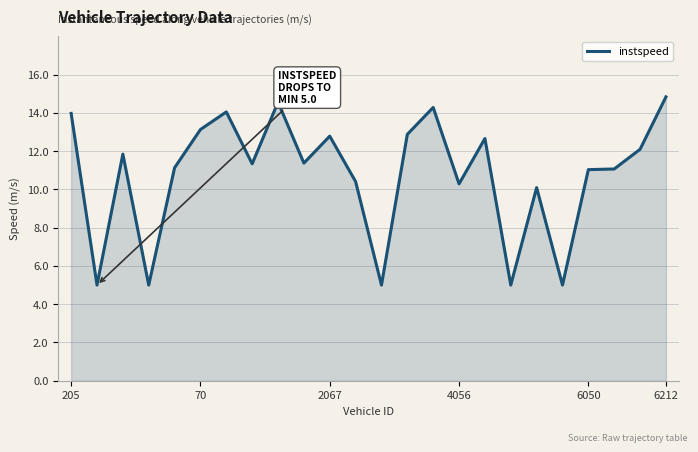

What is the smallest value displayed?

5.0